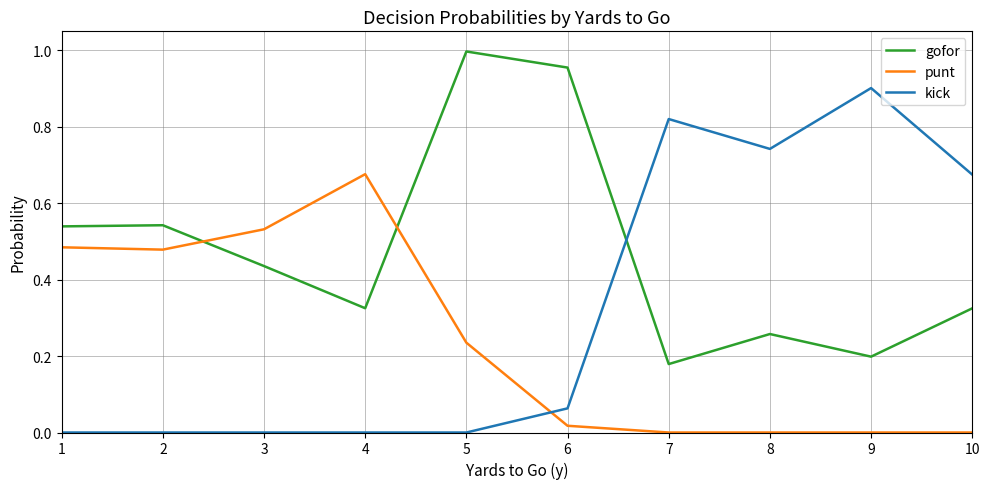

What is the maximum value for kick?

0.9